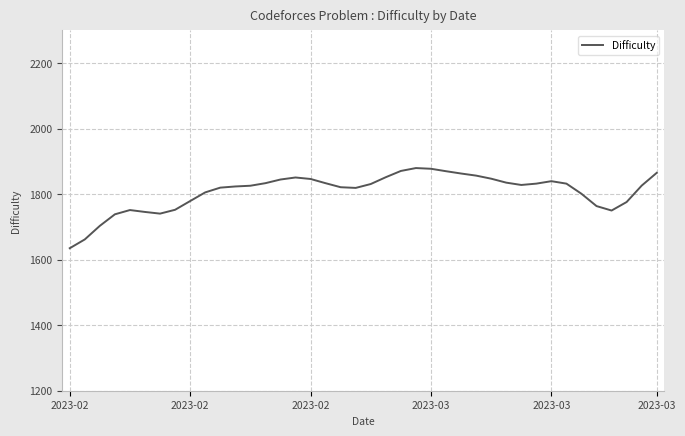

What is the minimum value shown in the chart?

1635.1